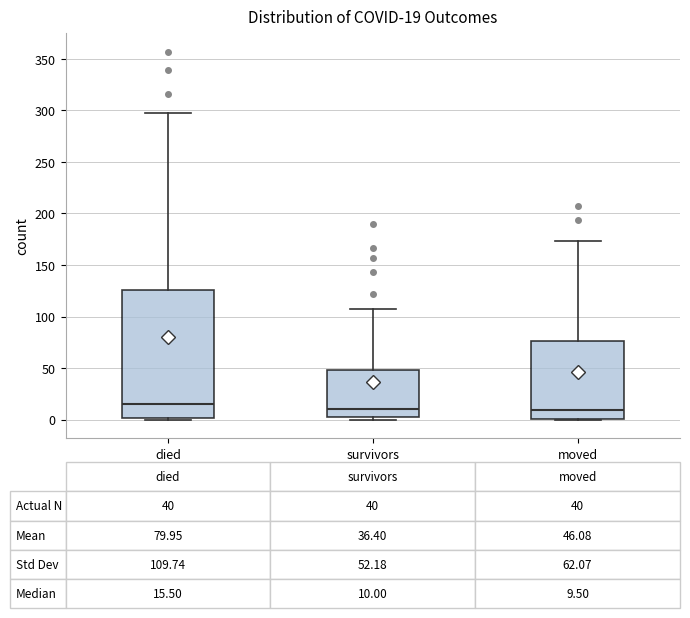

Which box is the tallest, from its lower edge to its upper edge?

died